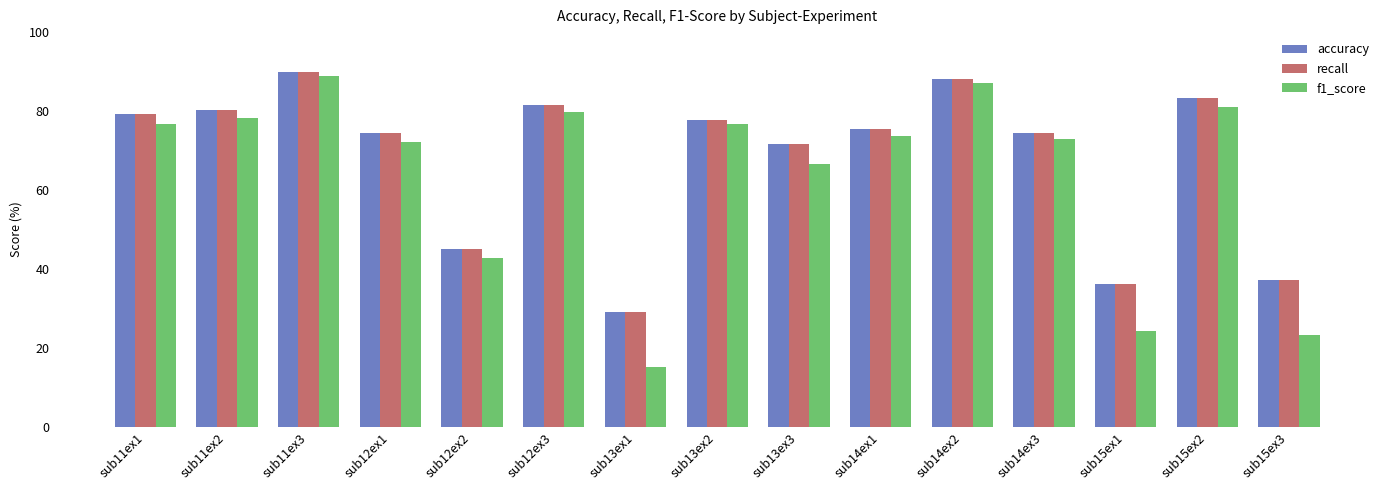

What is the value of the f1_score bar at the 11th from the left?

87.2